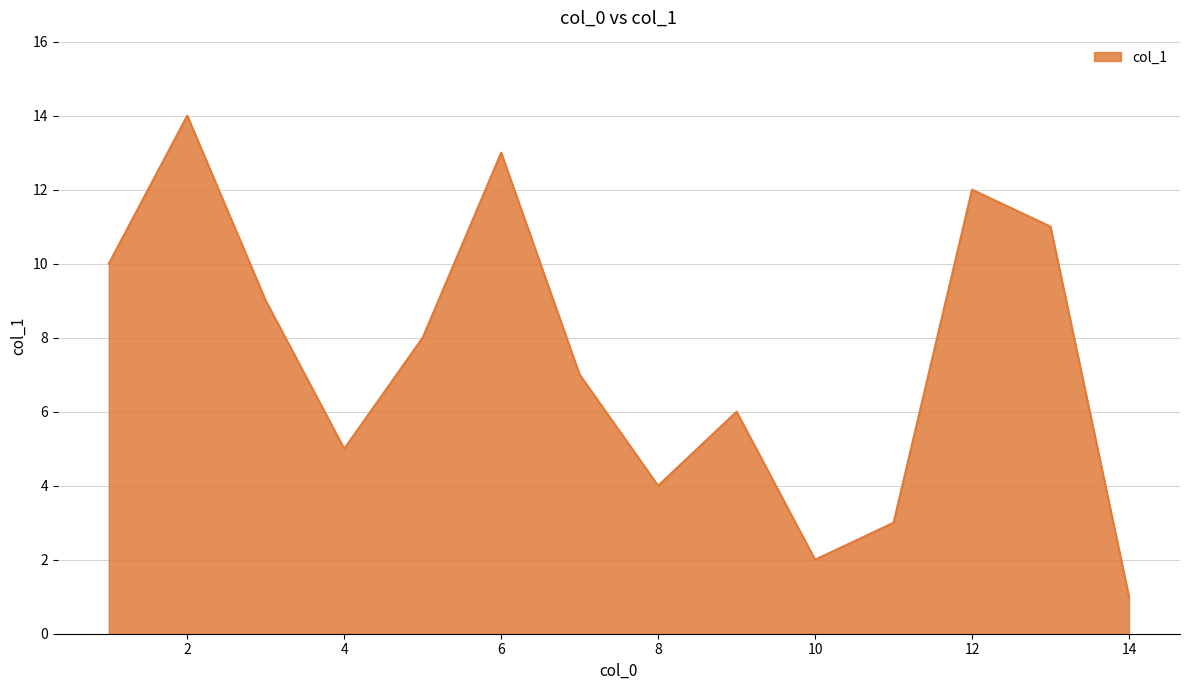

What is the greatest value displayed?

14